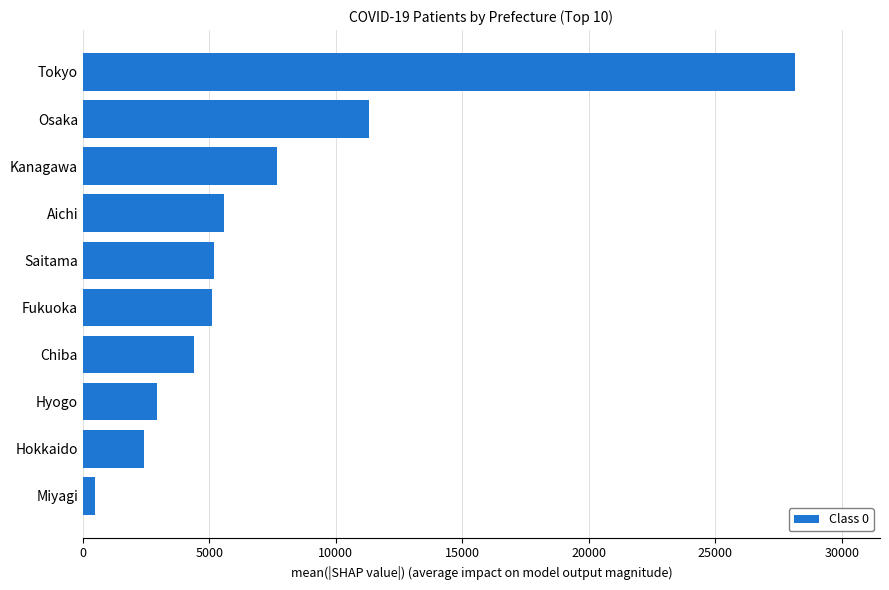

Where is the data nearest to the value 14317?

Osaka